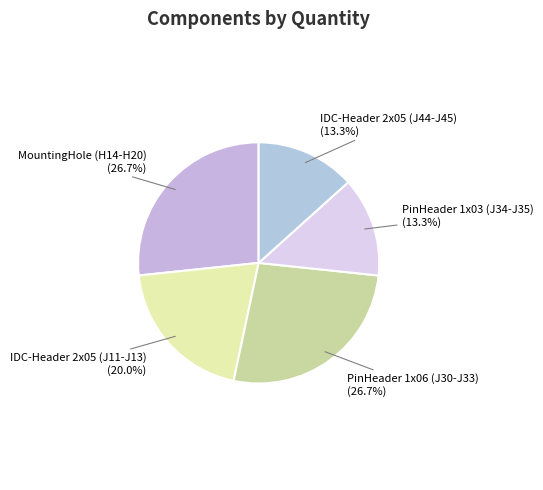

To the nearest percent, what is the average slice percentage?

20%